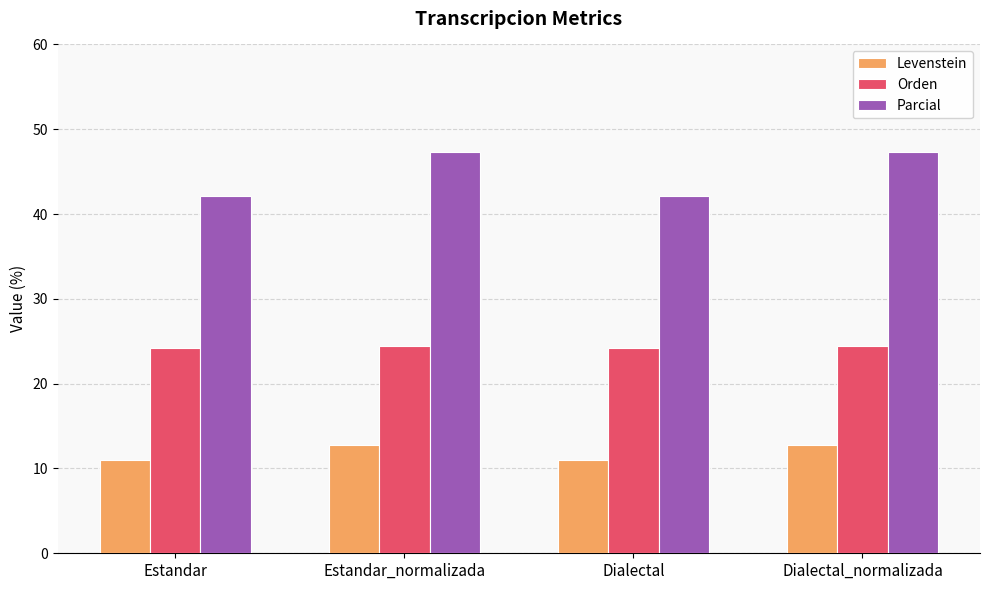

What is the maximum value shown in the chart?

47.4